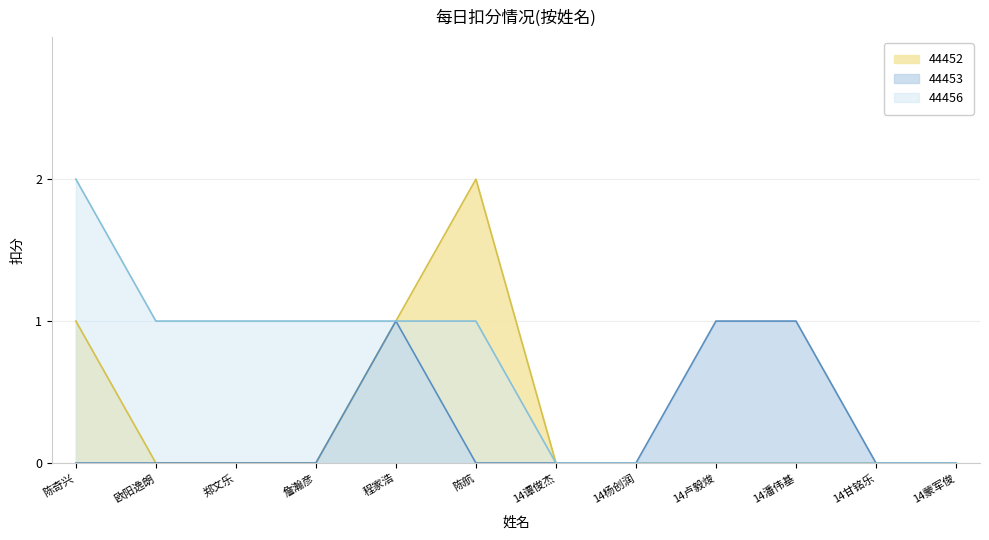

What is the label of the 10th point from the right?

郑文乐